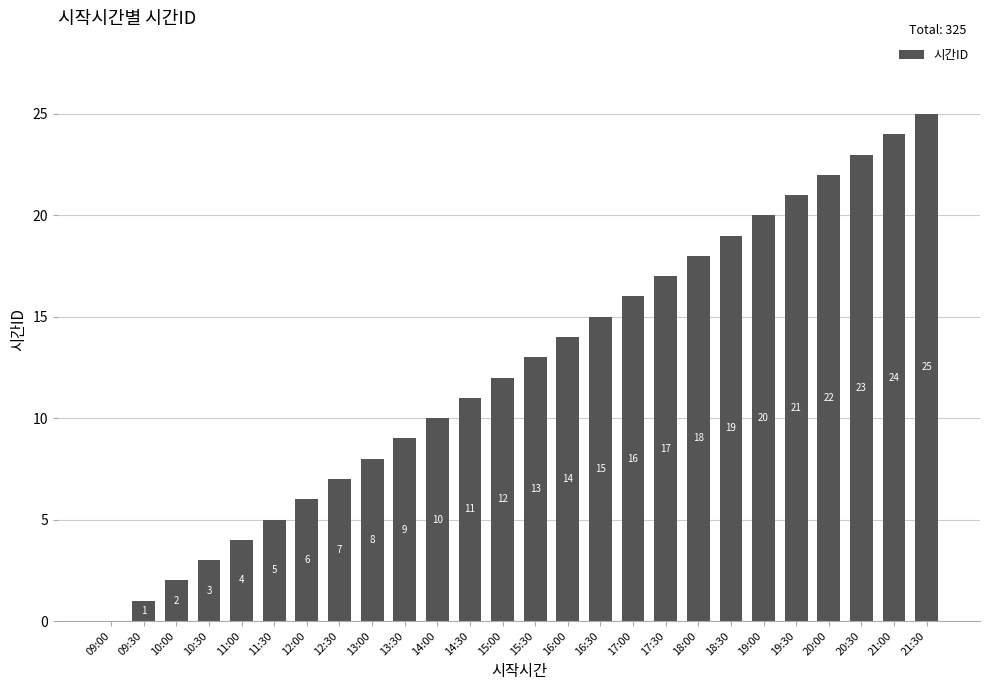

Where is the data nearest to the value 12?

15:00